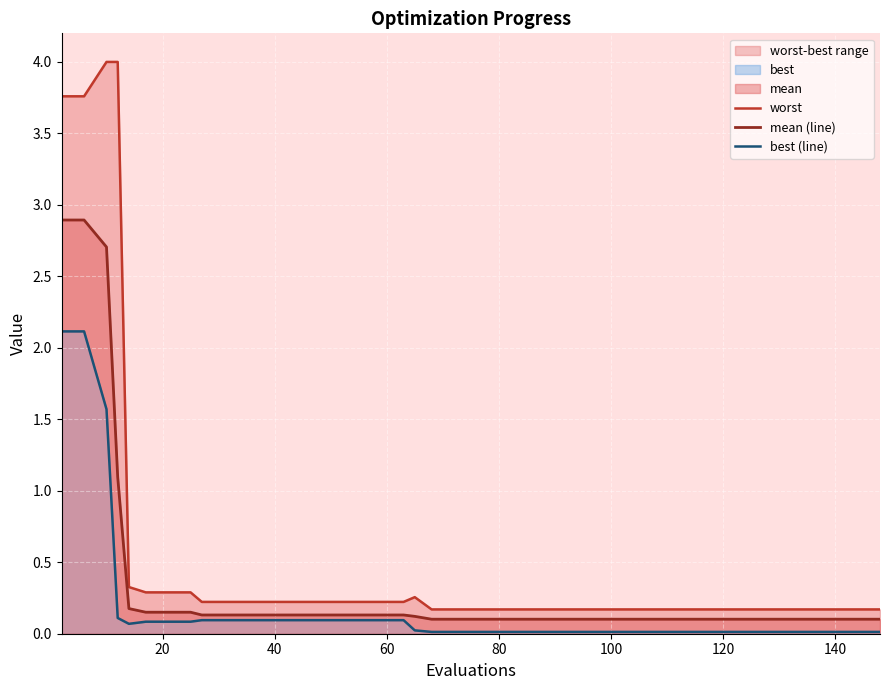

Is the value of worst at 80 greater than the value of best (line) at 18?

Yes